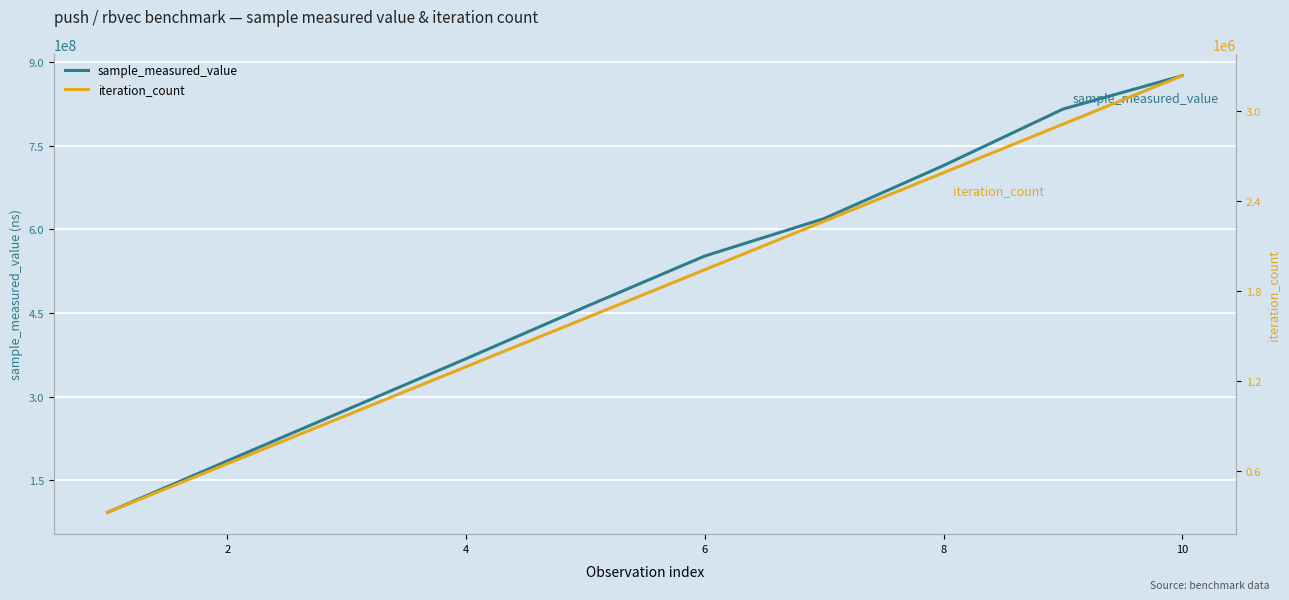

What is the minimum value for sample_measured_value?

92080561